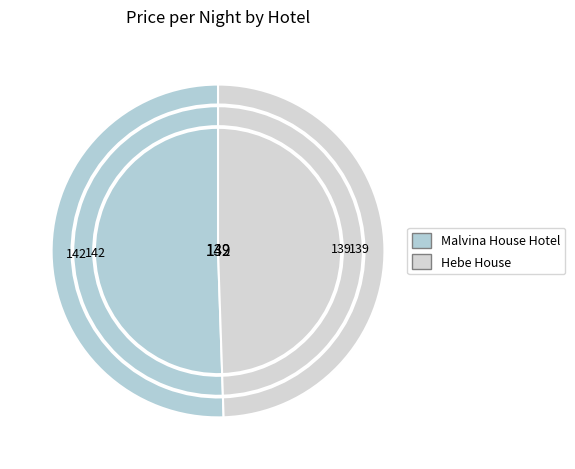

Which slice is the largest?

Malvina House Hotel